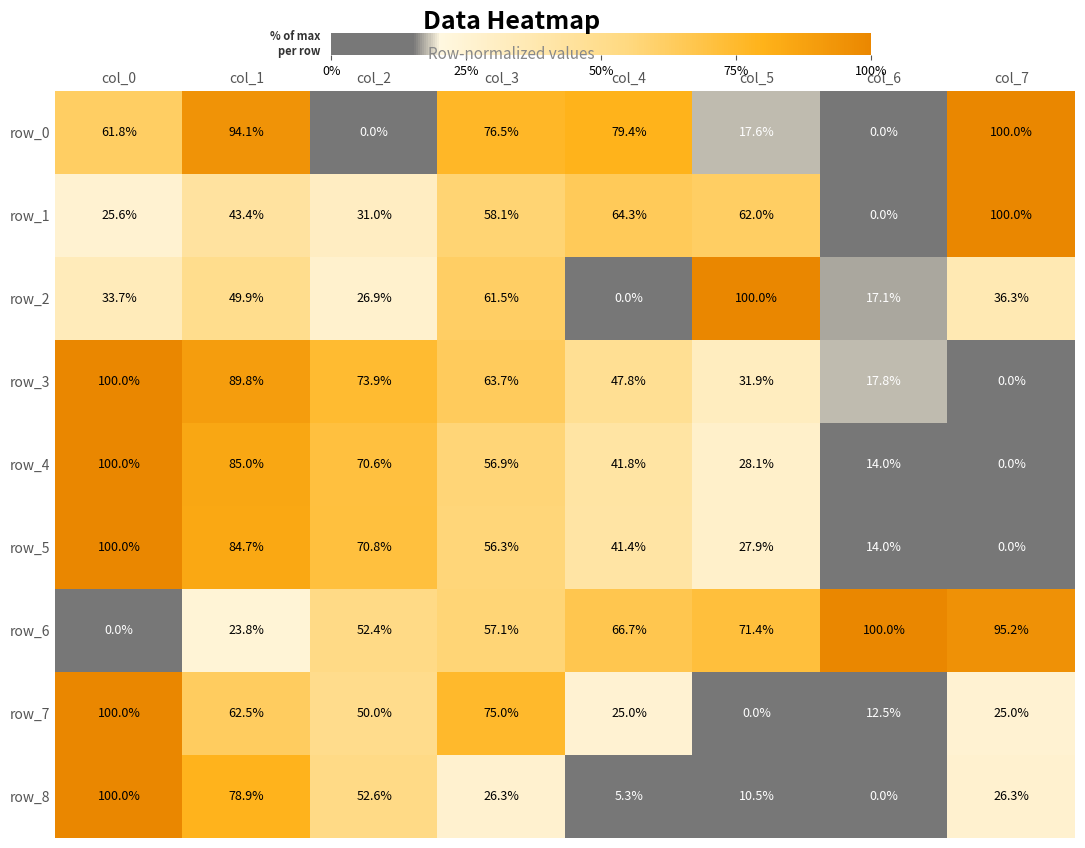

Between col_5 and col_6, which series saw the biggest shift?

row_2